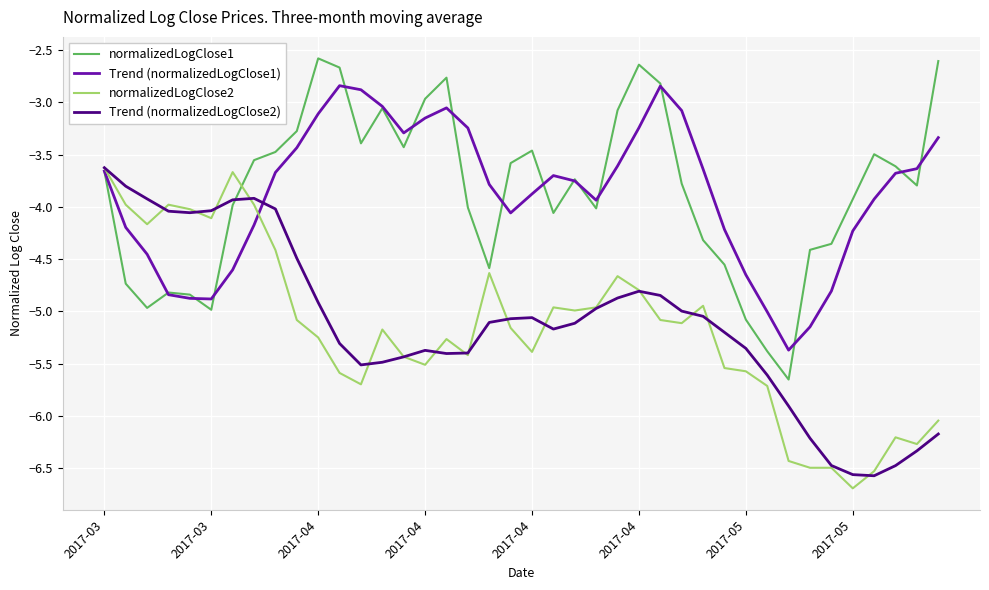

What is the smallest value displayed?

-6.7